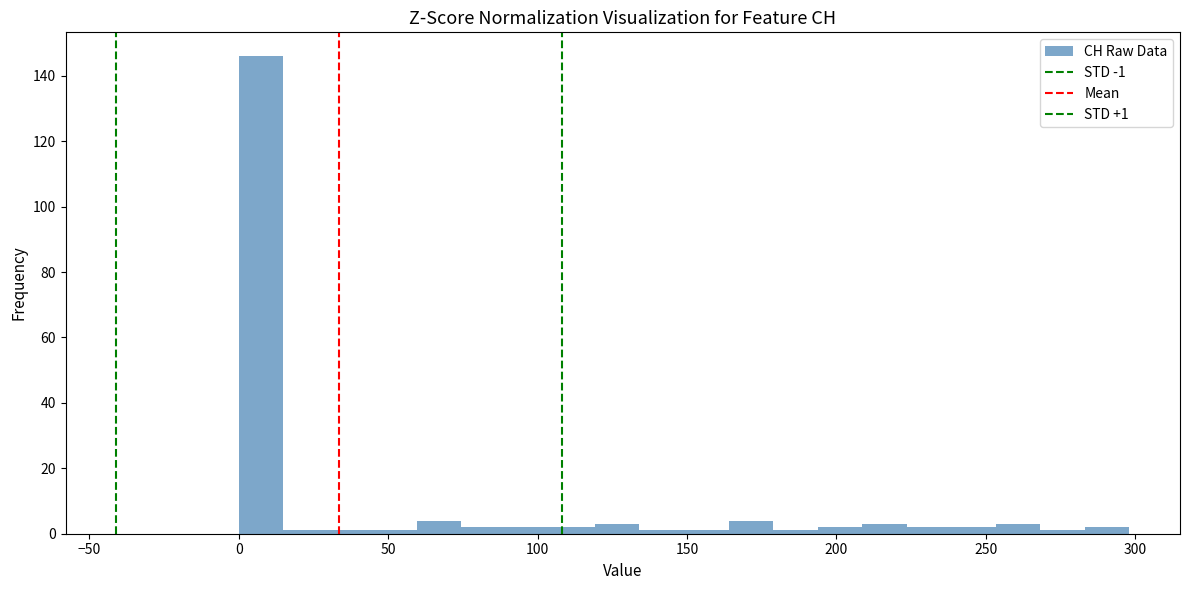

Around what value on the x-axis is the tallest bar? Give the approximate position of its centre, as read against the axis.

5